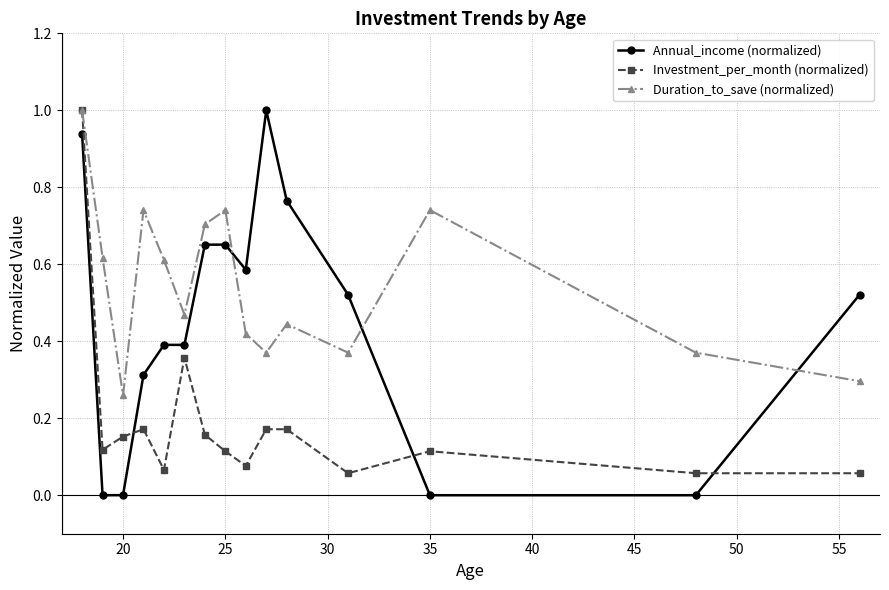

Which series has the widest spread of values?

Annual_income (normalized)